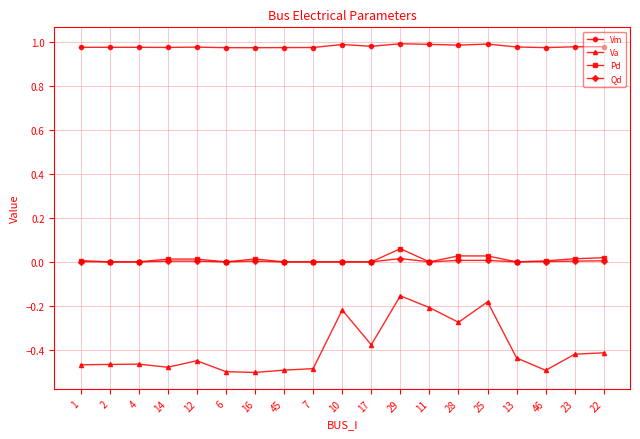

True or false: Va has more than 1 points higher than both neighbors.

True